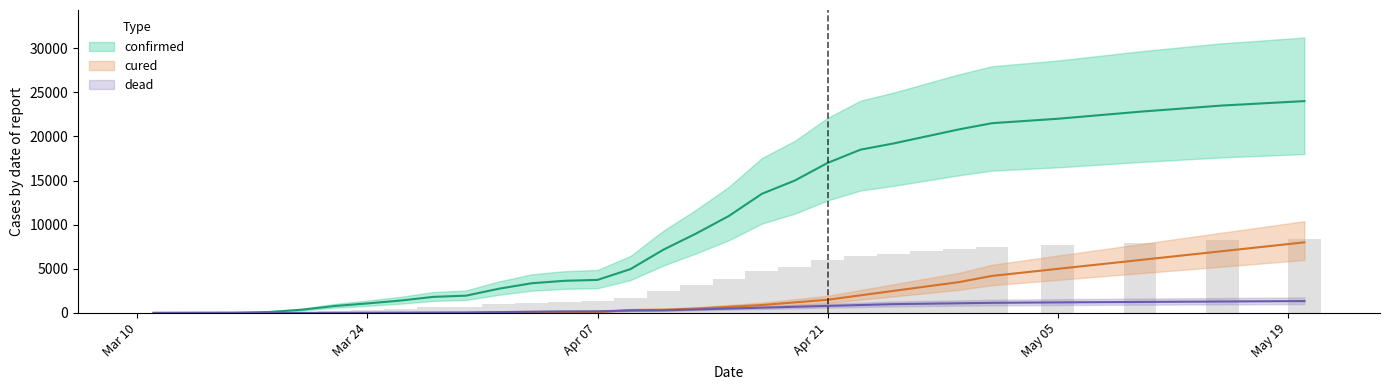

What is the minimum value for confirmed?

17